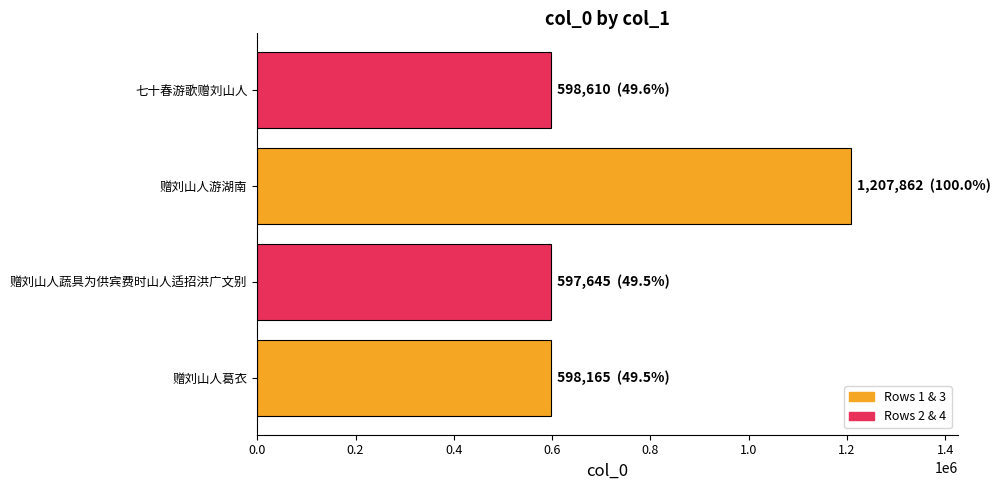

How many data points does each series have?

4